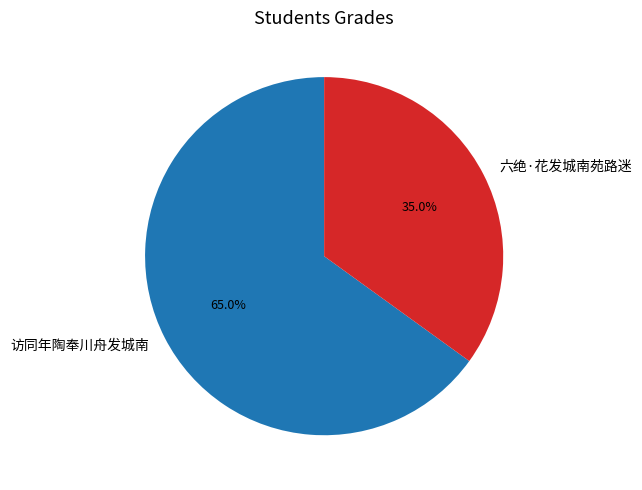

To the nearest percent, what percentage of the pie is 访同年陶奉川舟发城南?

65%